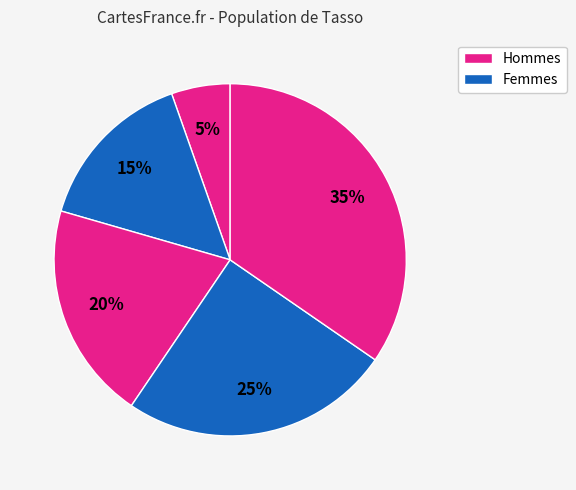

How many slices are in this pie chart?

5